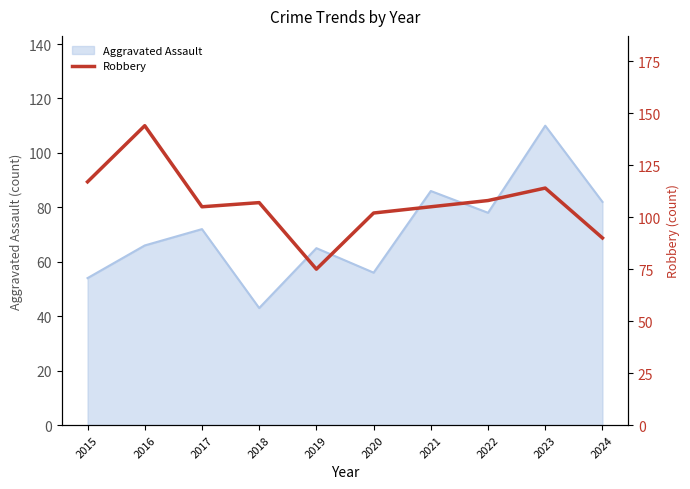

The Aggravated Assault series shows 43 at 2016. True or false?

False